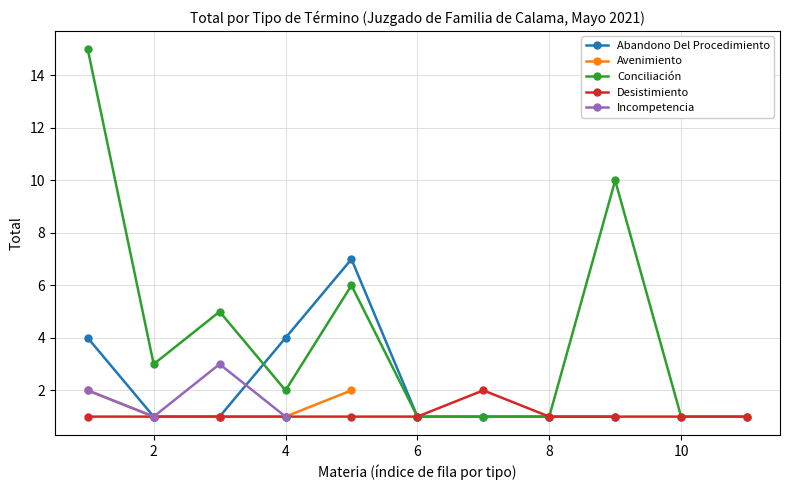

True or false: Conciliación and Desistimiento cross at least once.

False